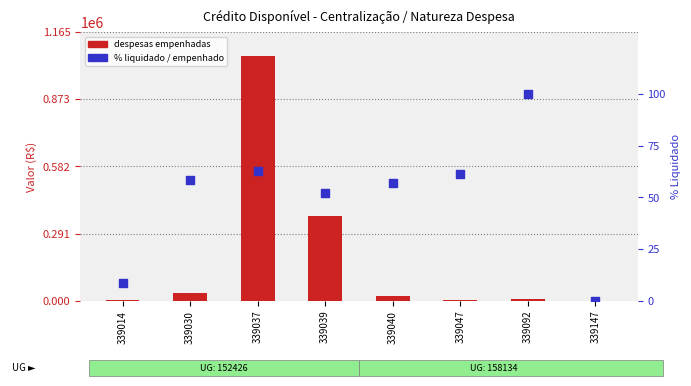

At which category is the sum across all series the highest?

339037